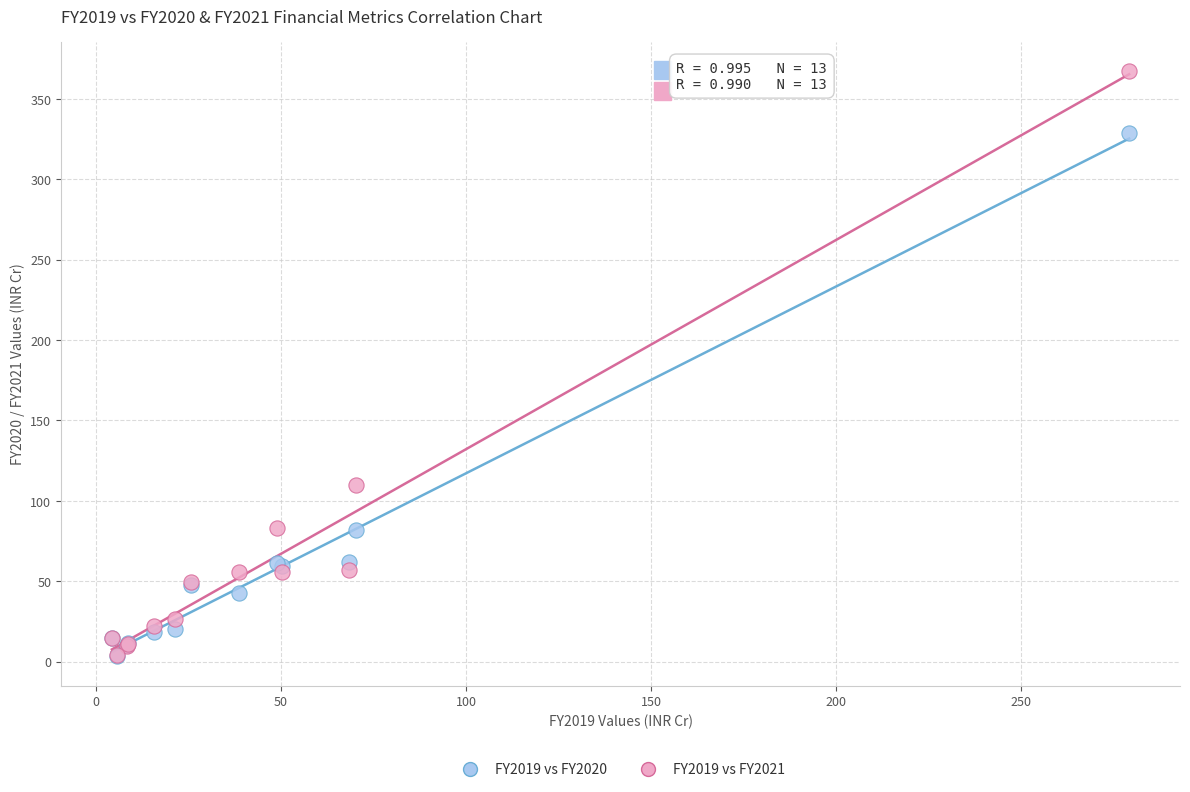

What are all the series names shown in the legend?

FY2019 vs FY2020, FY2019 vs FY2021